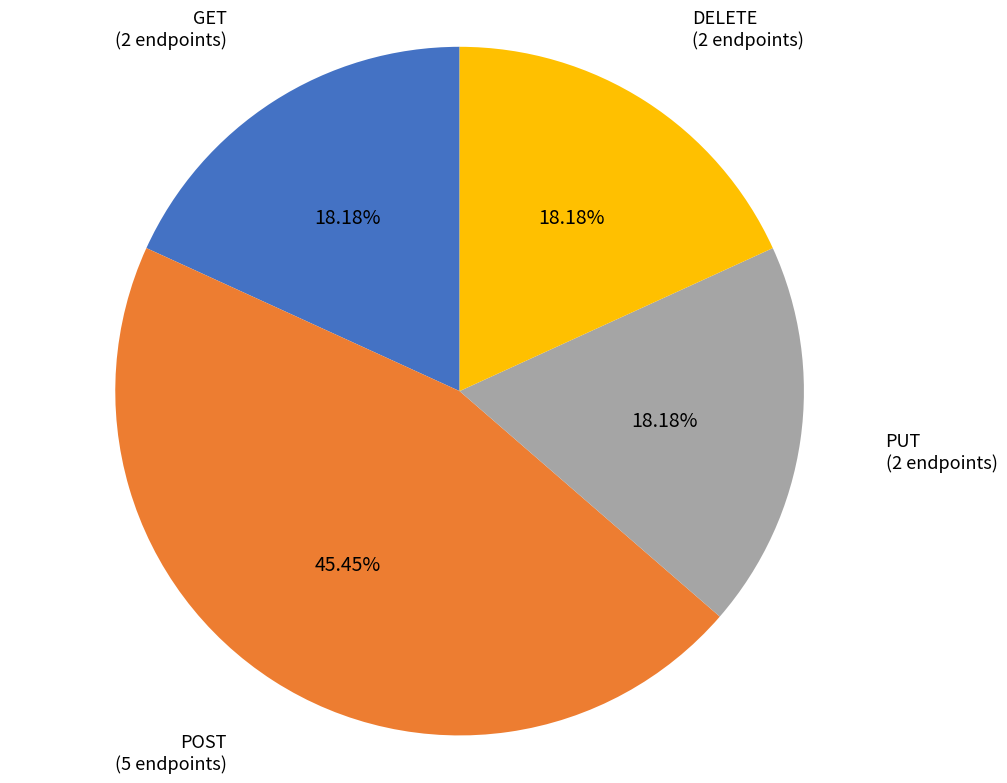

Is there a majority slice in this chart?

No